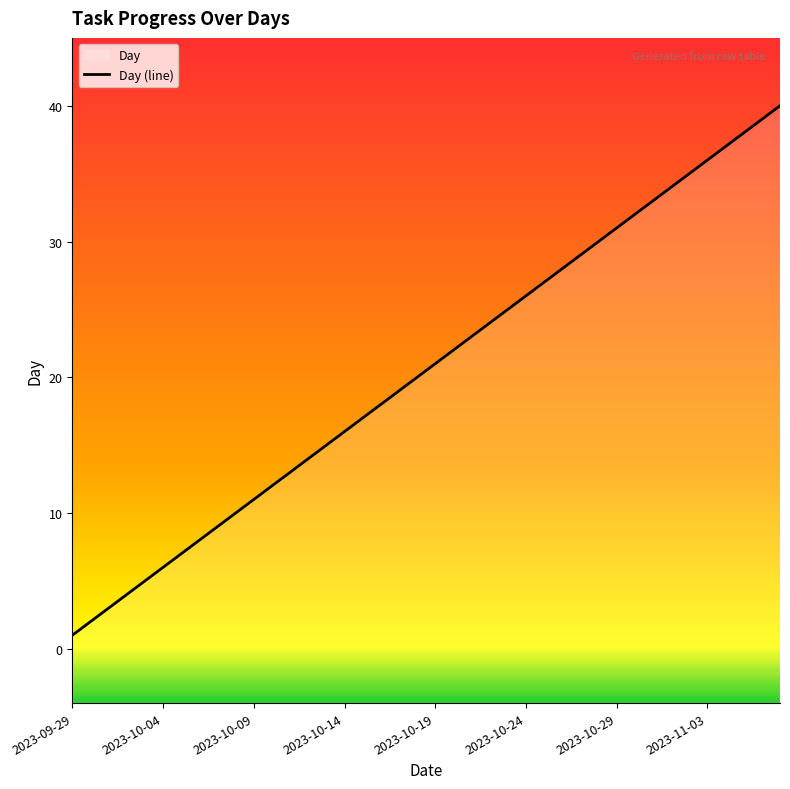

The value at 2023-10-30 is 32. True or false?

True